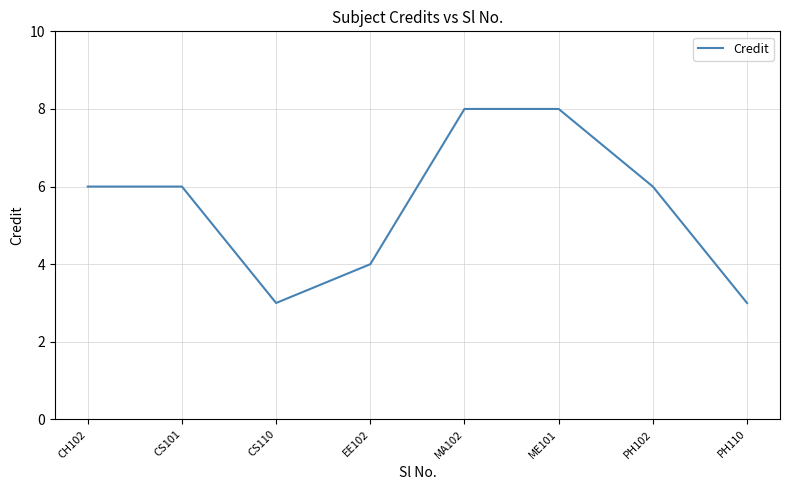

True or false: the data shows 11 at CH102.

False